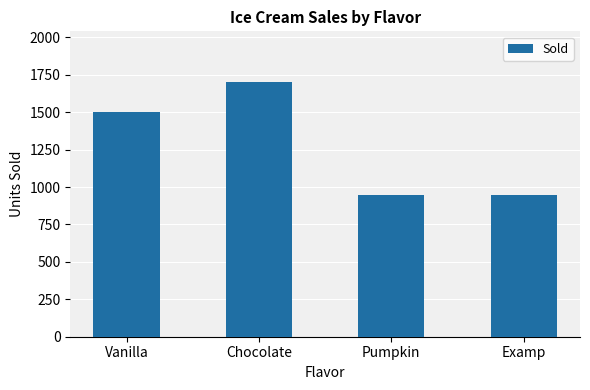

The chart shows a value of 1500 at Vanilla. True or false?

True